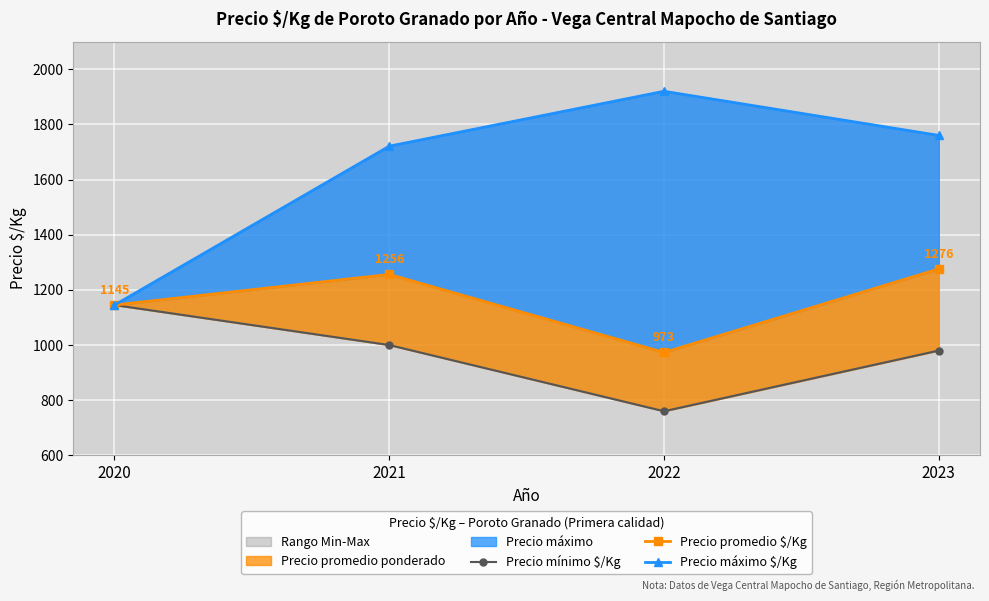

Which series has the largest total across all categories?

Precio máximo $/Kg